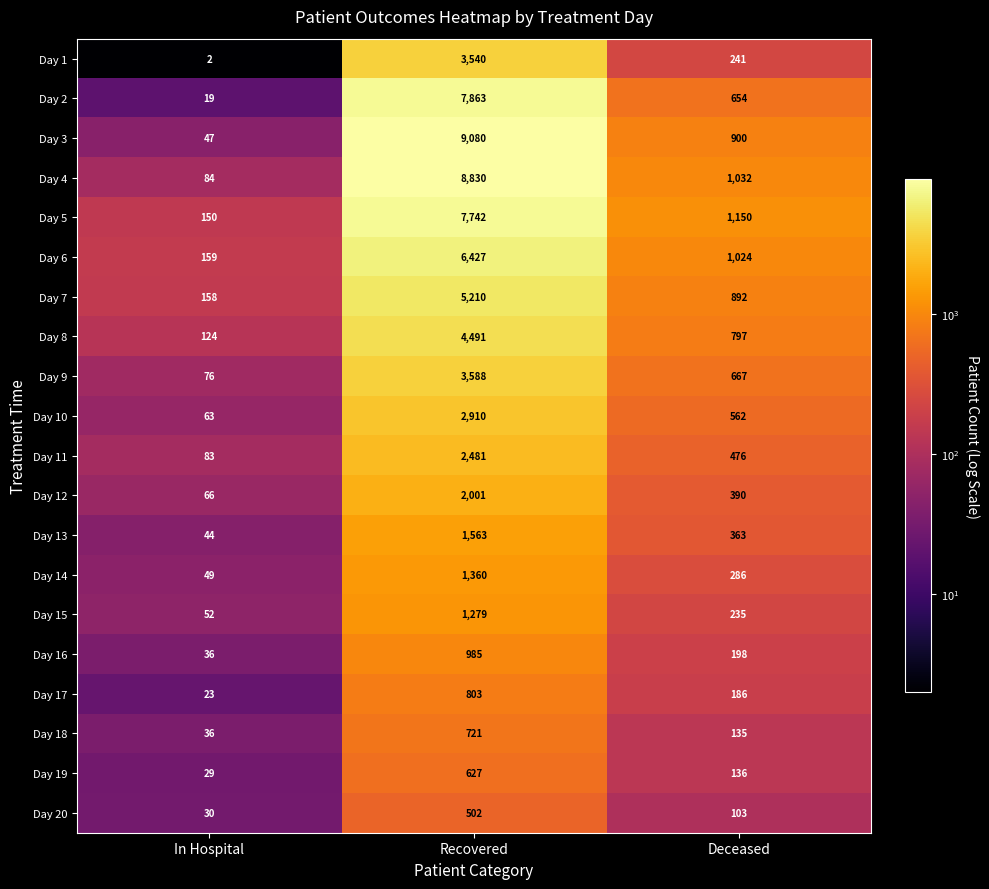

What is the greatest value displayed?

9080